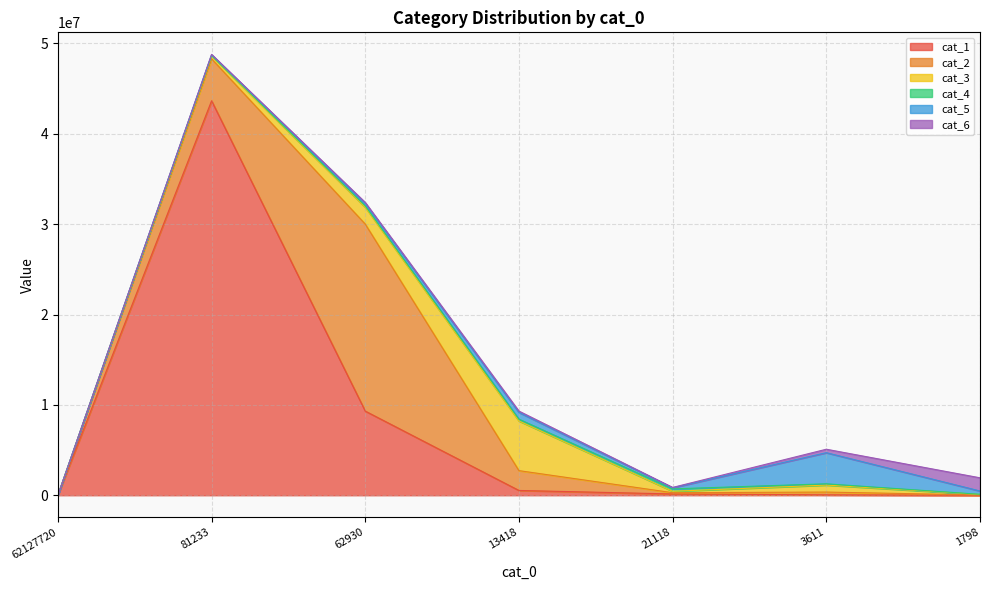

What is the sum of all cat_6 values?

2168631